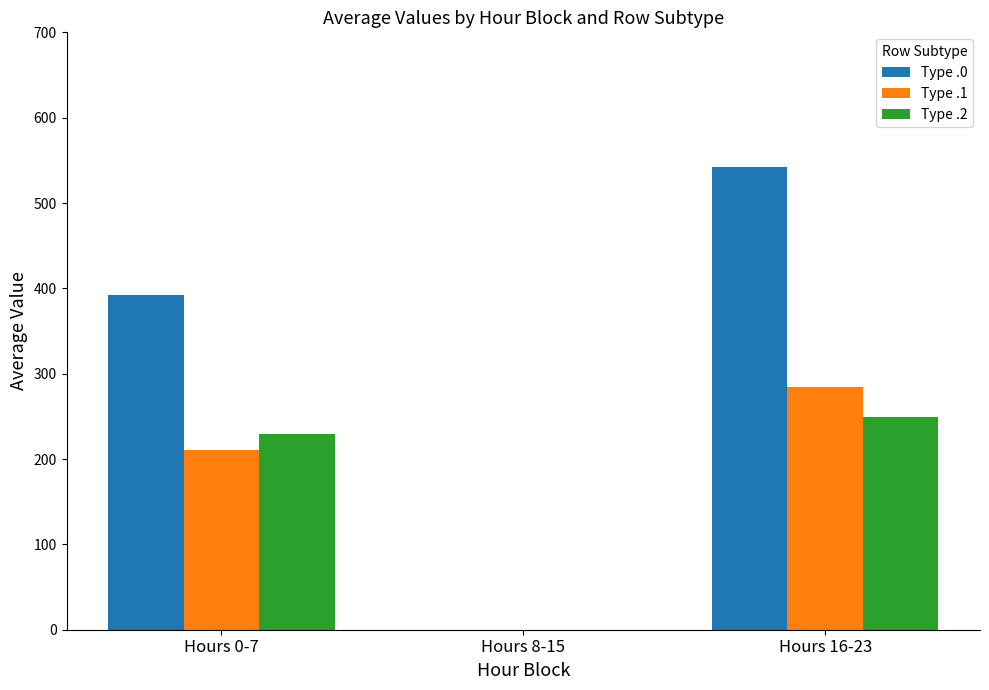

How many categories are shown in the chart?

3